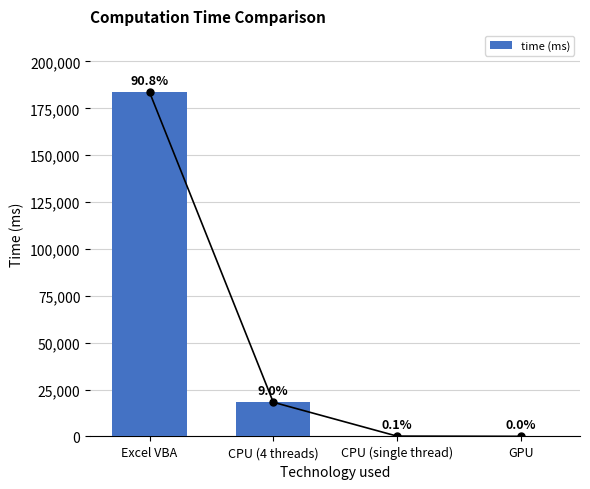

What is the label of the 3rd bar from the left?

CPU (single thread)